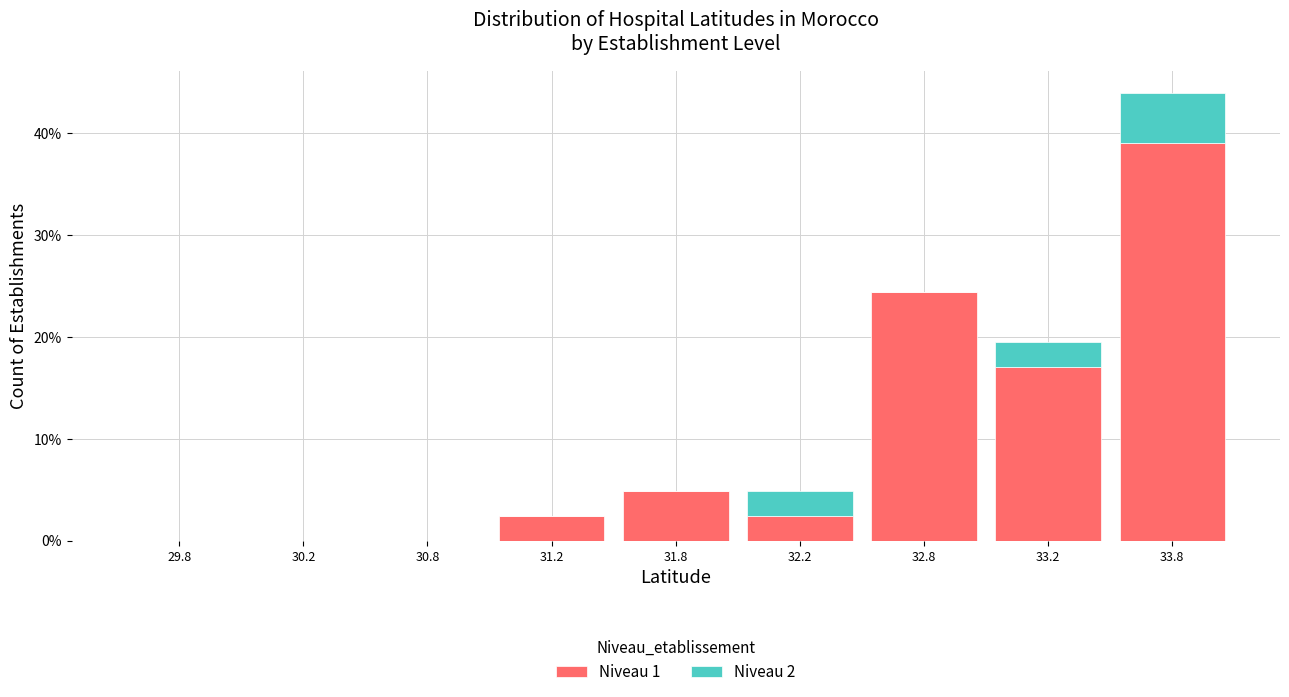

Reading left to right, transcribe the values for Niveau 1.

29.8=0.0	30.2=0.0	30.8=0.0	31.2=2.4	31.8=4.9	32.2=2.4	32.8=24.4	33.2=17.1	33.8=39.0